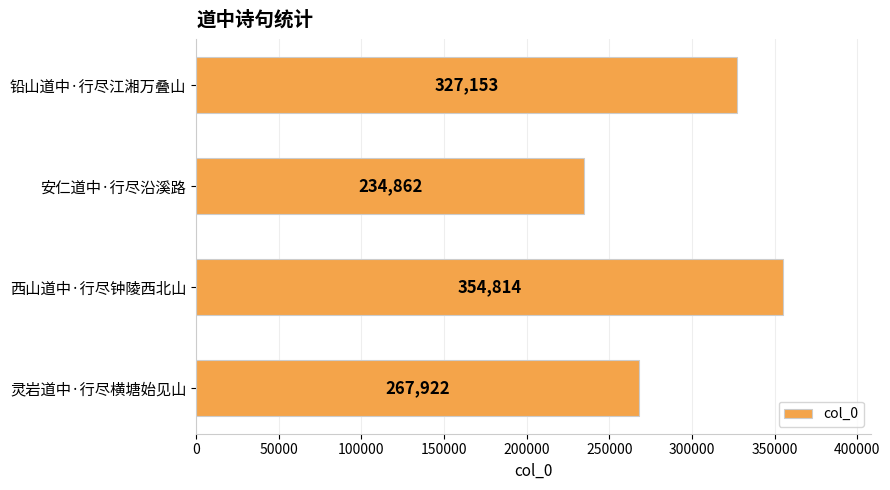

How many bars are there in total?

4